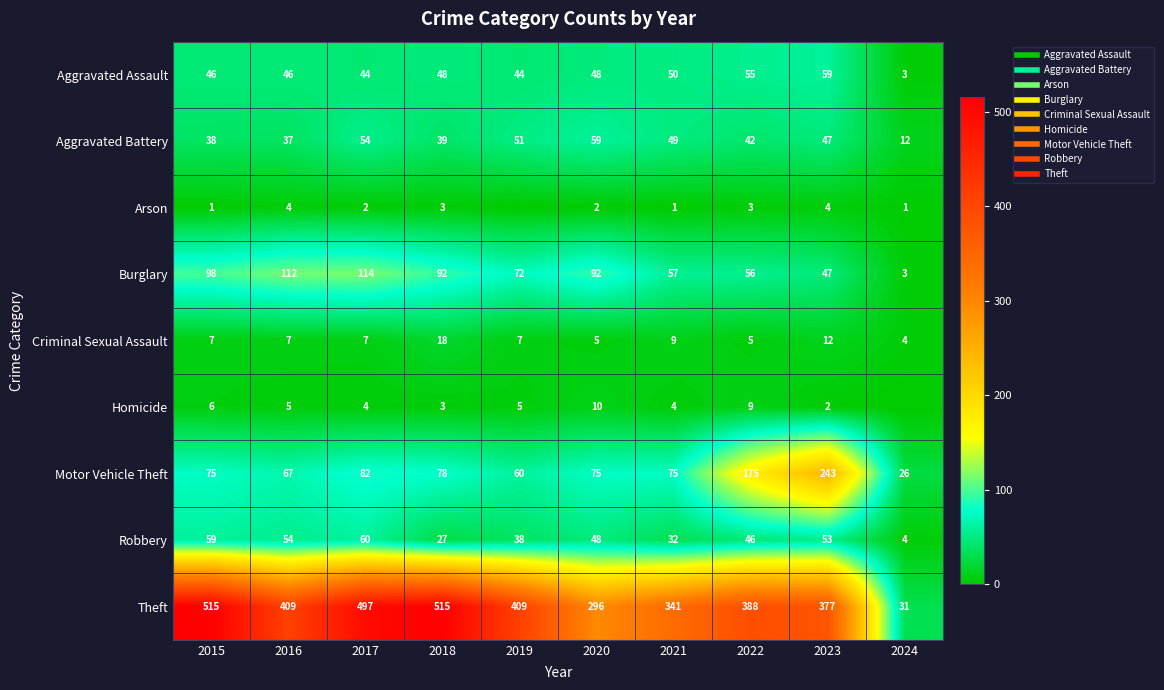

Rank the series at 2015 from highest to lowest value.

Theft, Burglary, Motor Vehicle Theft, Robbery, Aggravated Assault, Aggravated Battery, Criminal Sexual Assault, Homicide, Arson